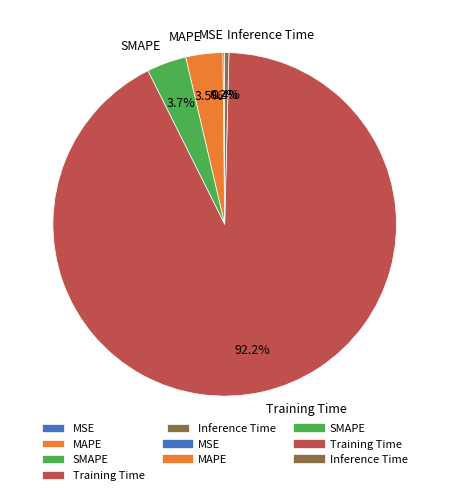

Which category accounts for the majority?

Training Time